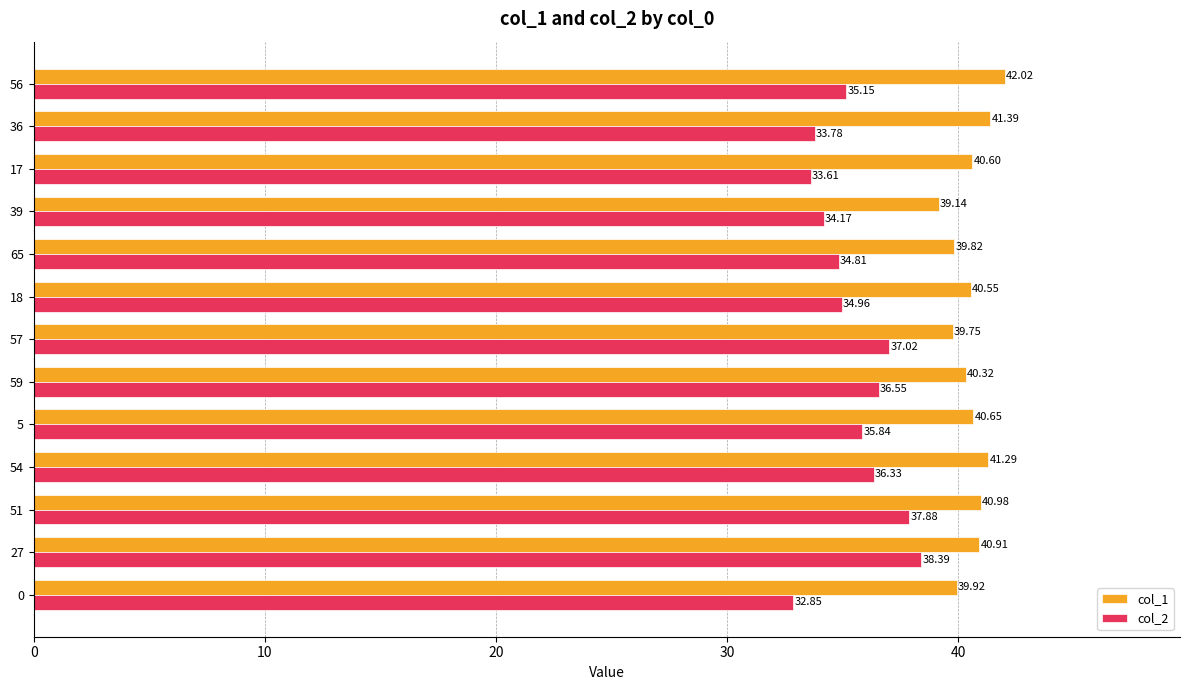

At how many categories does at least one series exceed 34?

13